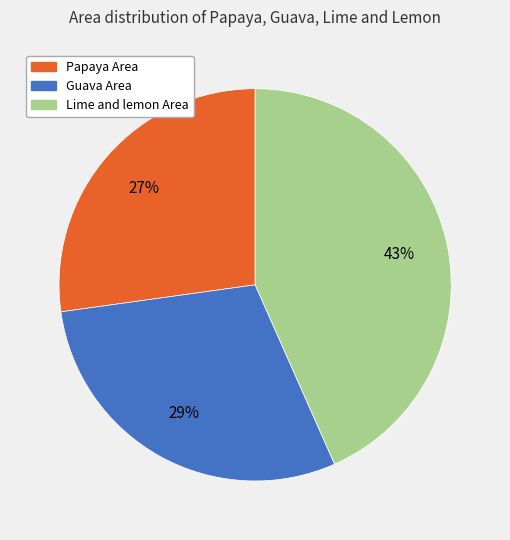

Do Papaya Area and Lime and lemon Area together represent more than half of the pie?

Yes